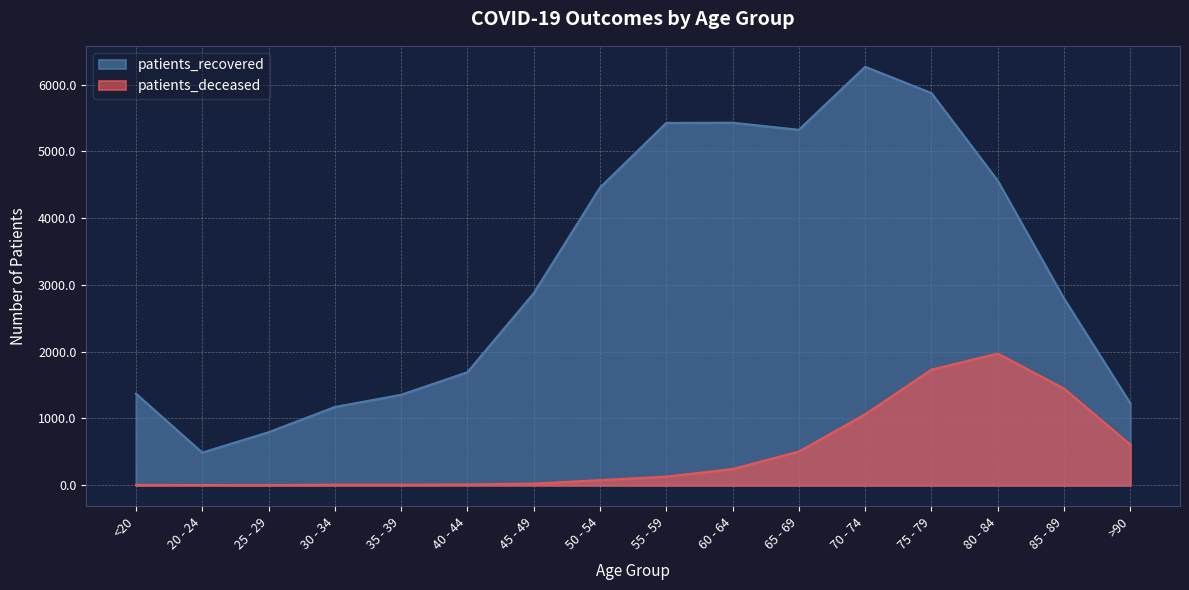

At which label is patients_recovered closest to 3378?

45 - 49